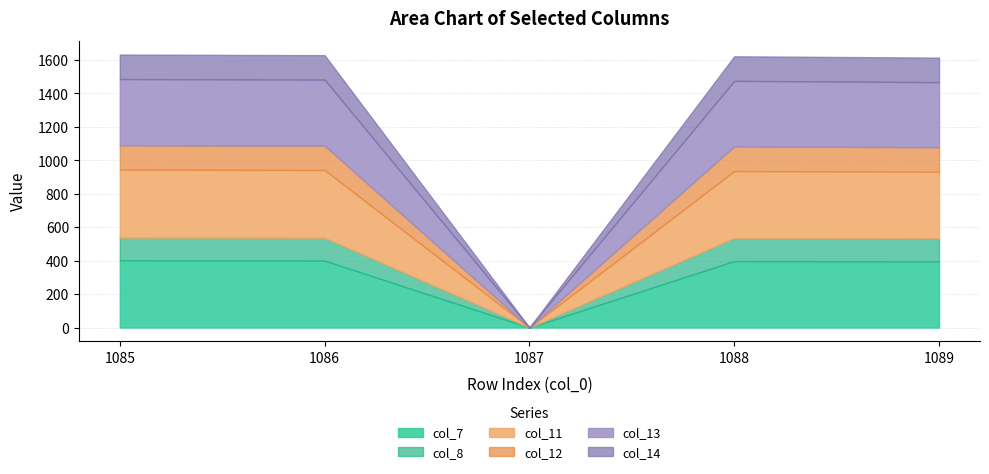

What is the maximum value shown in the chart?

406.6